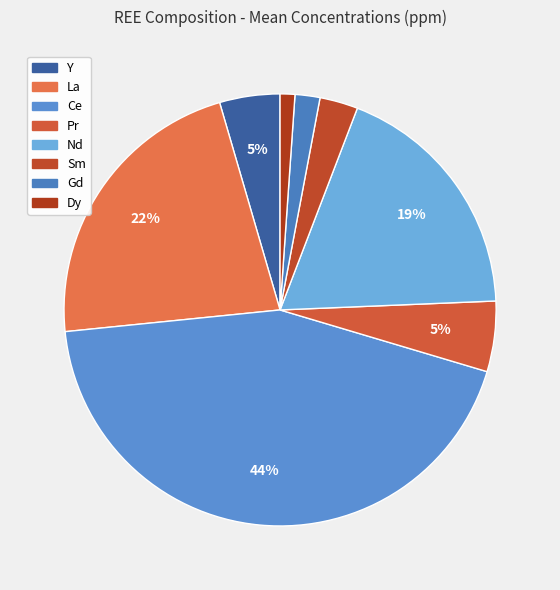

To the nearest percent, what portion does Dy represent?

1%